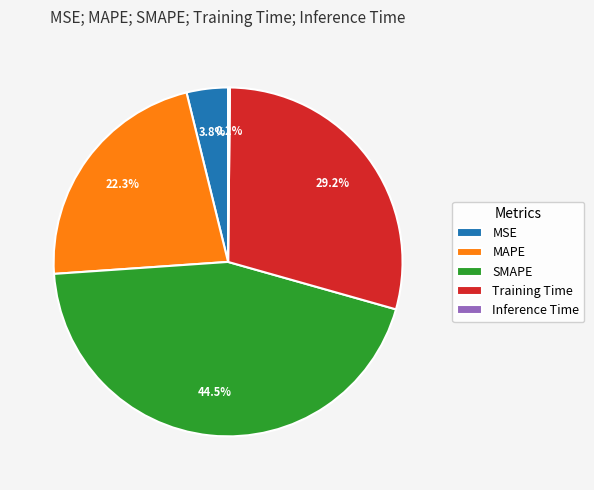

Does SMAPE account for over 50% of the chart?

No